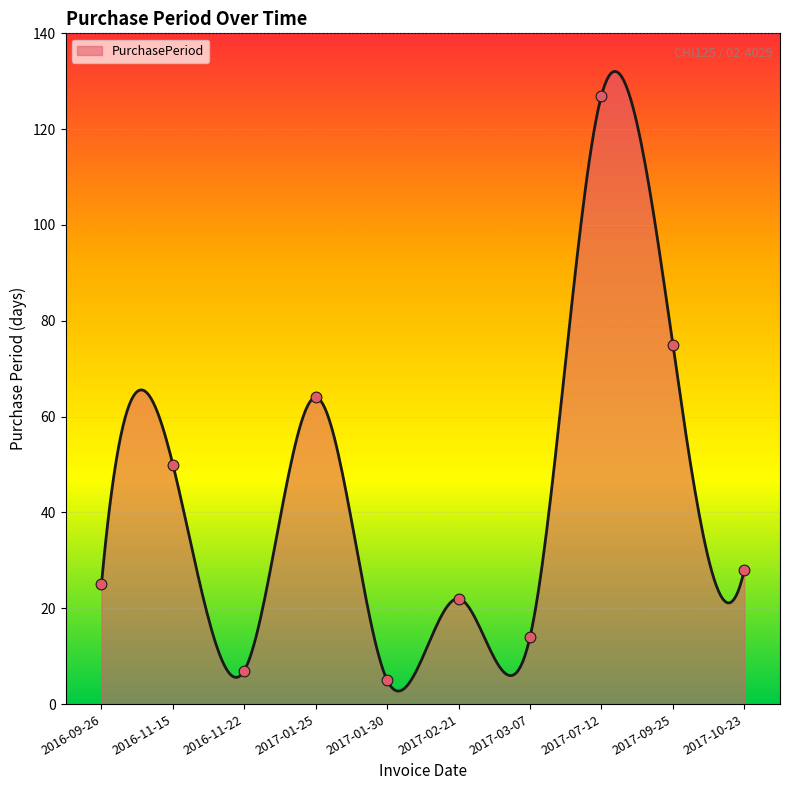

Approximately how many times larger is the value at 2016-09-26 compared to 2017-01-30?

5.0